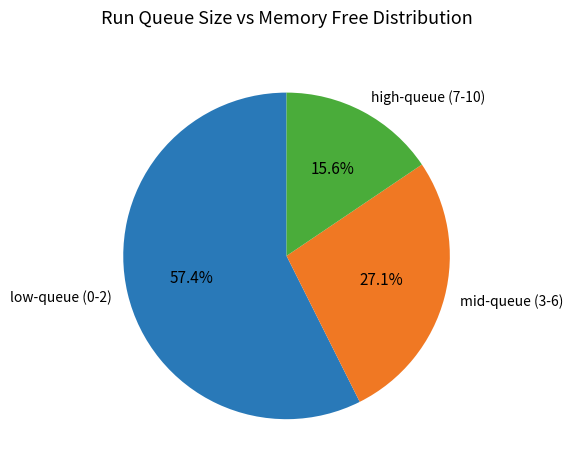

To the nearest percent, what is the average slice percentage?

33%